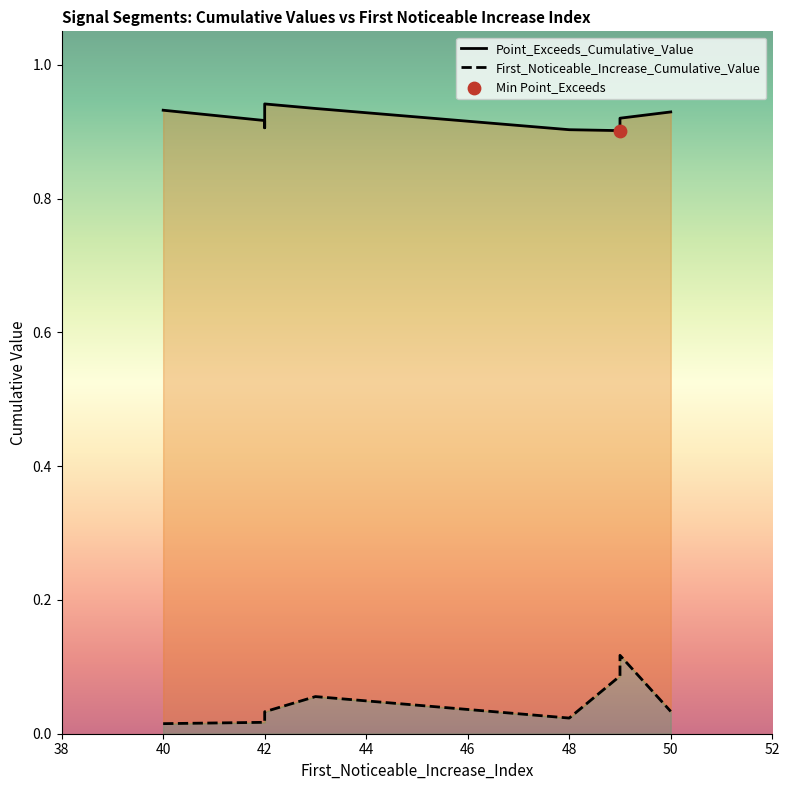

At how many categories does at least one series exceed 0?

10